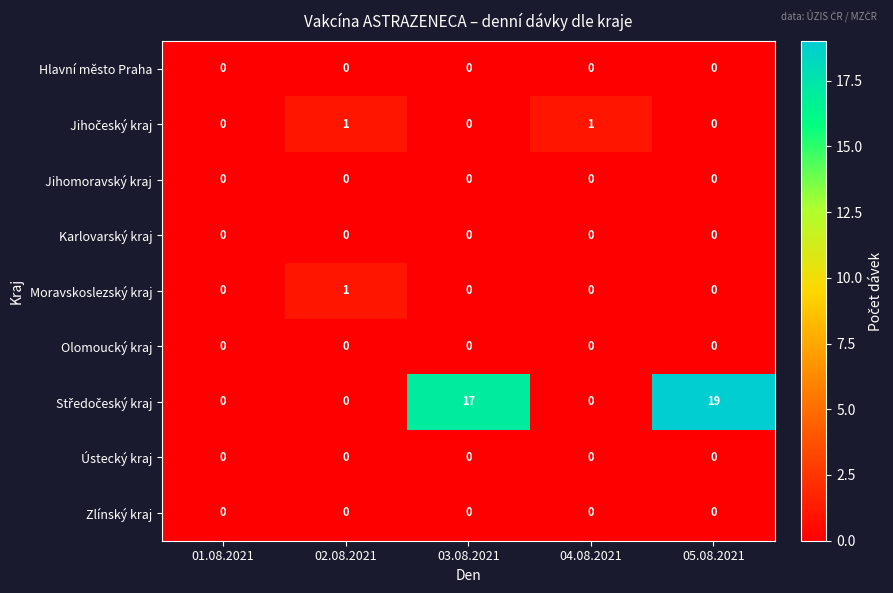

What is the difference between the highest and lowest values at 05.08.2021?

19